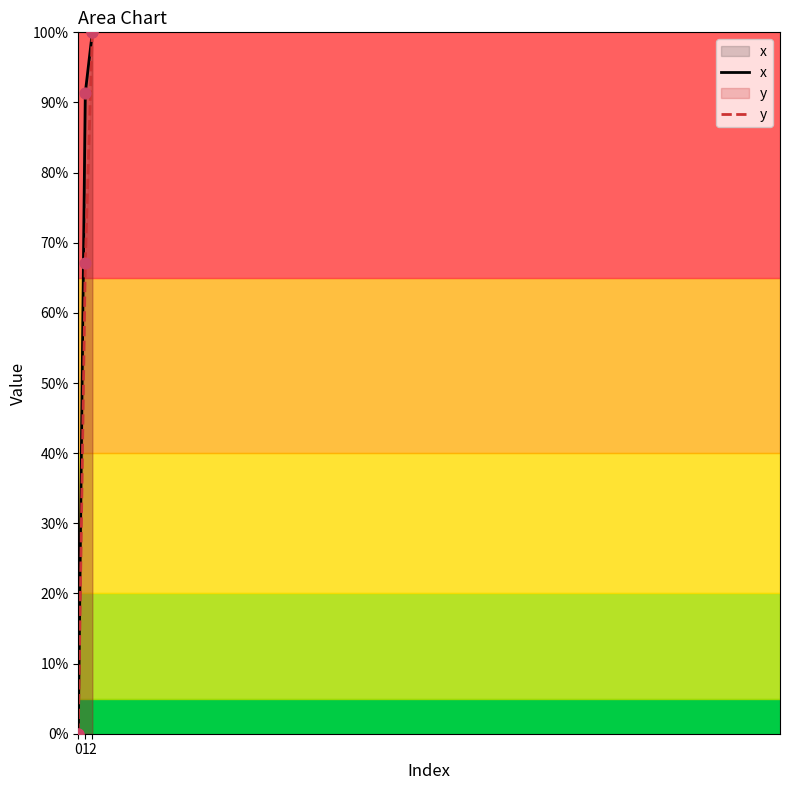

What are all the series names shown in the legend?

x, y